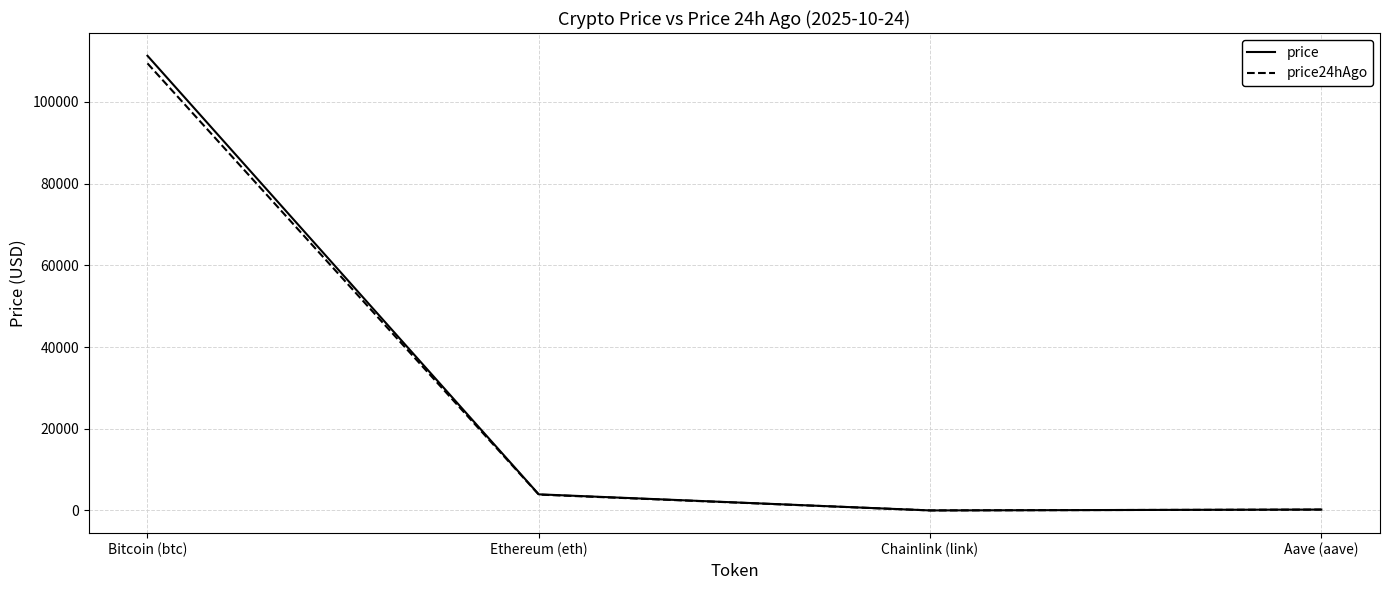

What is the maximum value shown in the chart?

111318.0